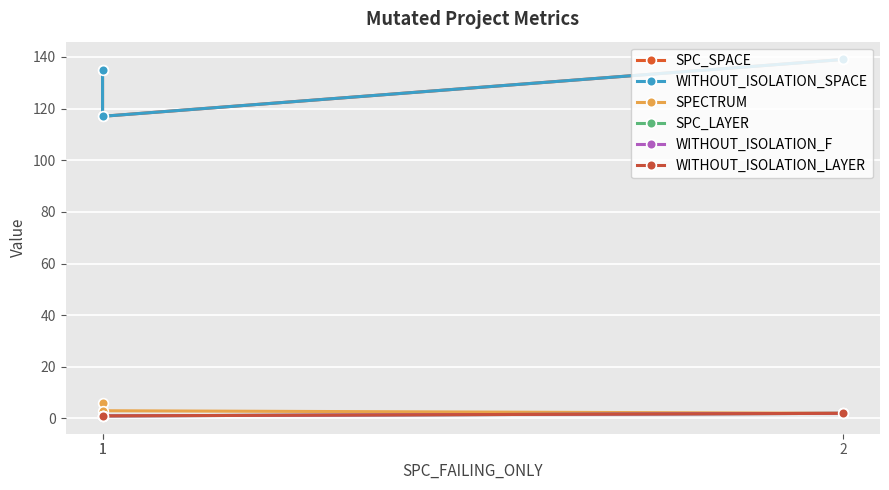

Reading left to right, what are all the values shown in this chart?

SPC_SPACE: 135	117	139
WITHOUT_ISOLATION_SPACE: 135	117	139
SPECTRUM: 6	3	2
SPC_LAYER: 1	1	2
WITHOUT_ISOLATION_F: 1	1	2
WITHOUT_ISOLATION_LAYER: 1	1	2